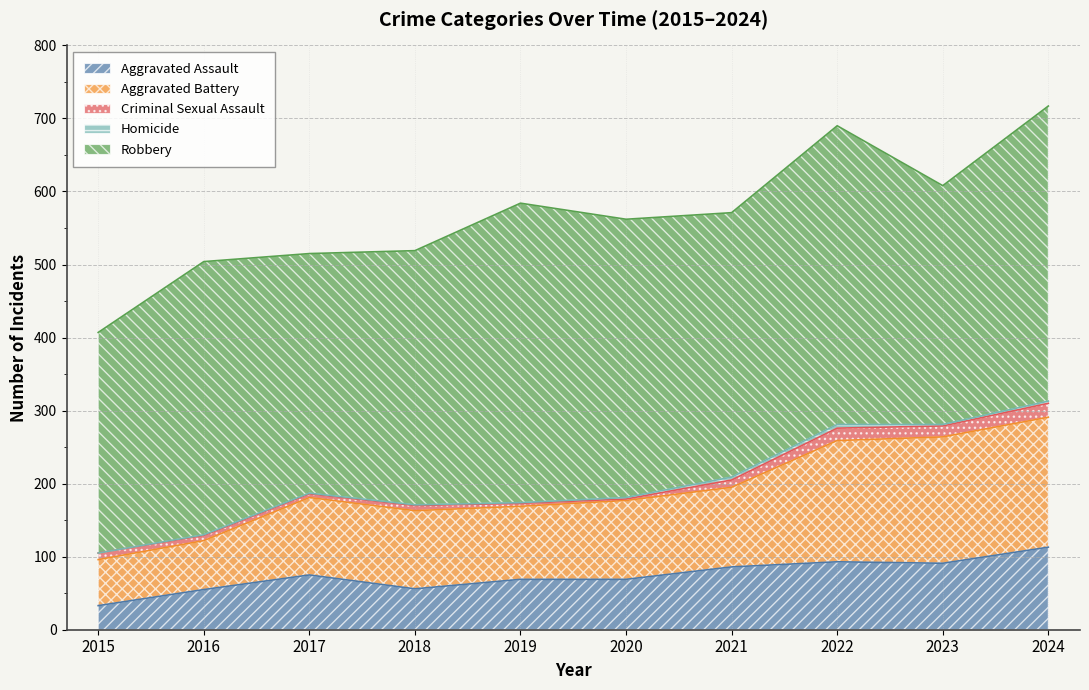

The Criminal Sexual Assault series shows 33 at 2024. True or false?

False